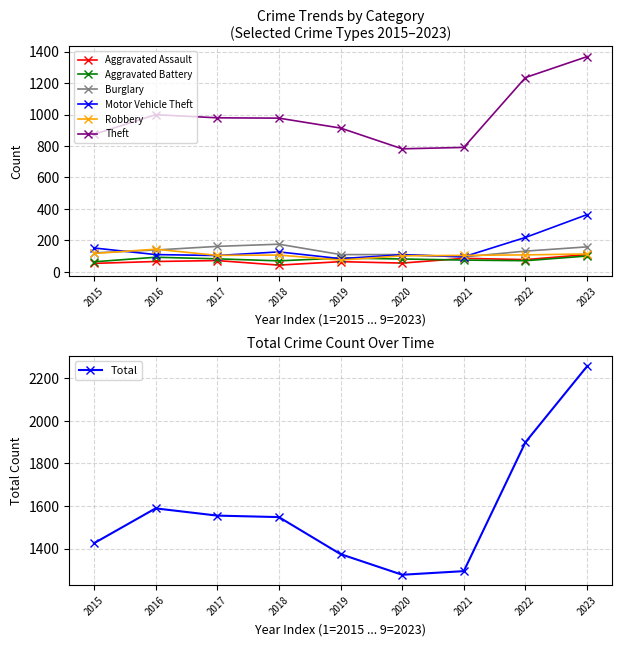

What is the total value across all series at 2023?

2216